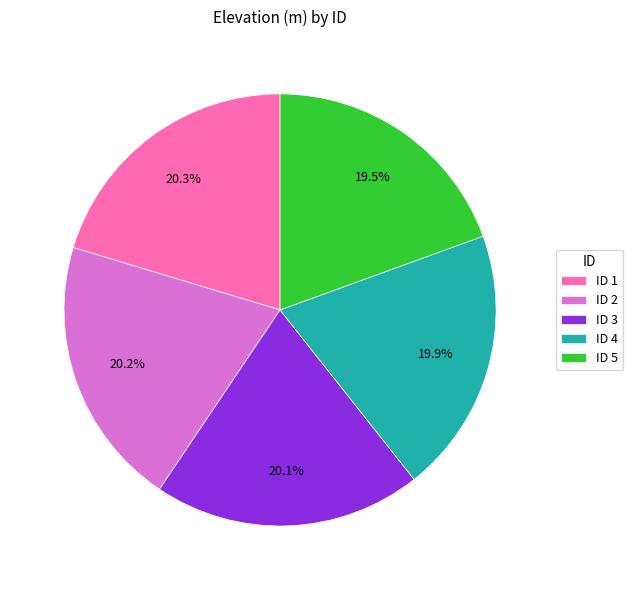

Do ID 5 and ID 1 together represent more than half of the pie?

No